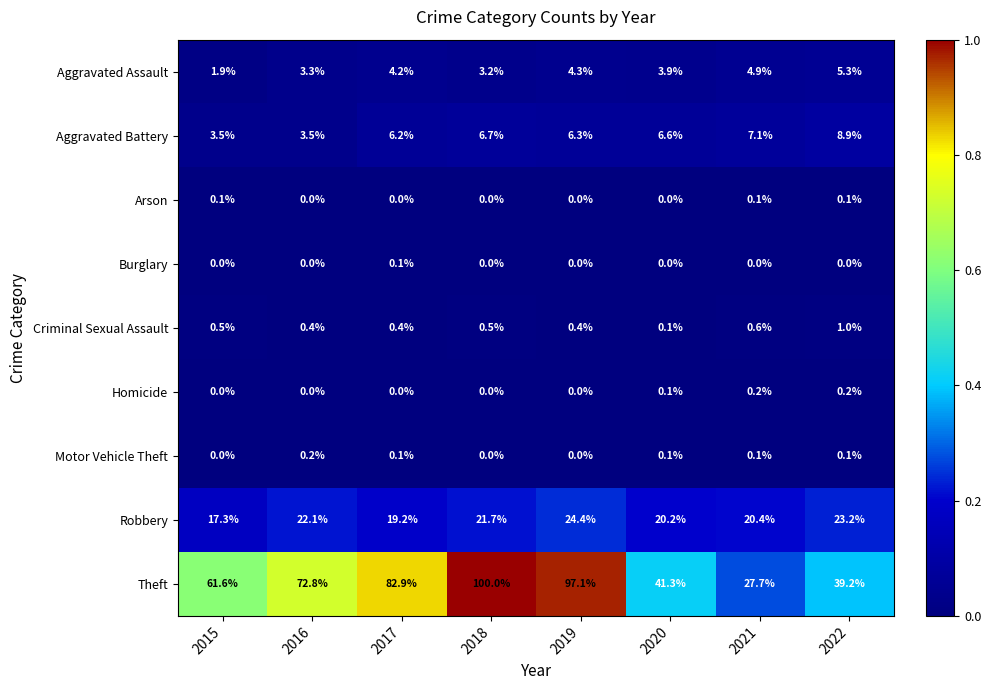

What is the total value across all series at 2019?

132.5